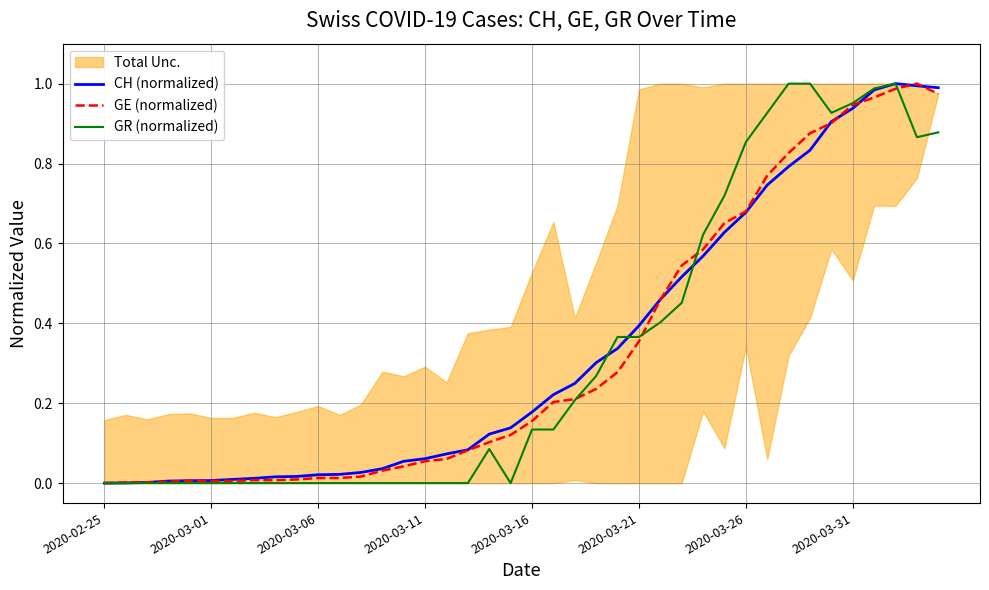

Between 23 and 37, which series saw the biggest shift?

GE (normalized)